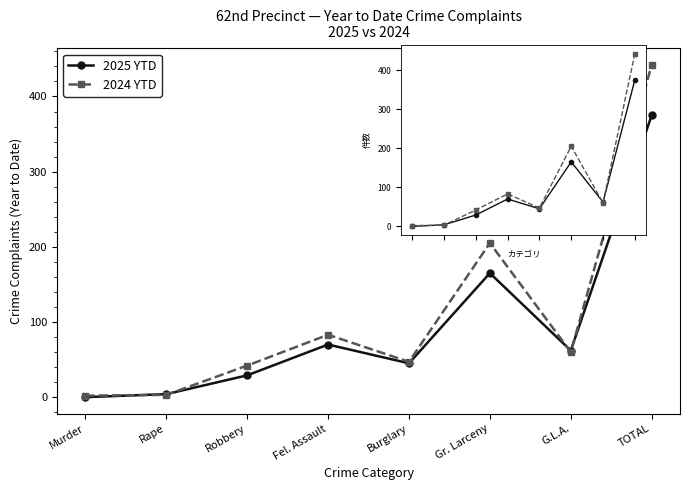

Which label corresponds to the smallest value in the chart?

Murder